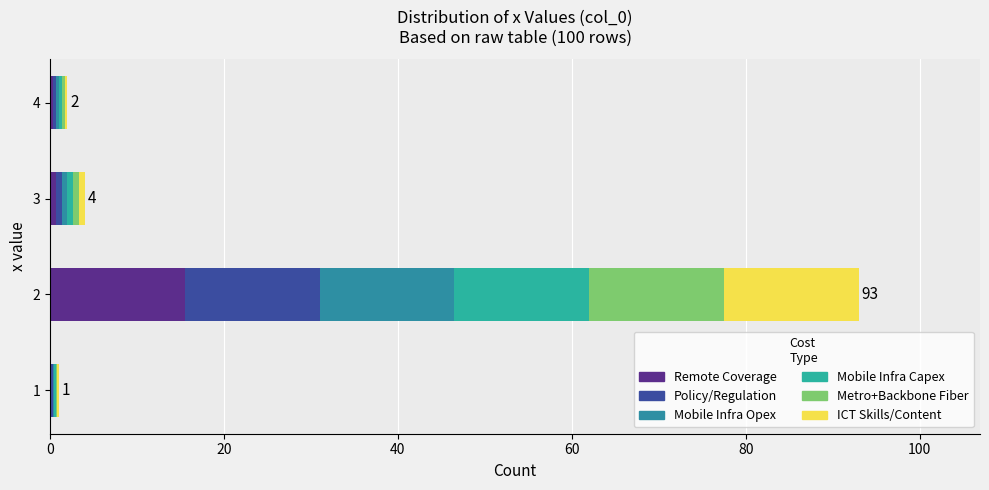

How many data points does each series have?

4